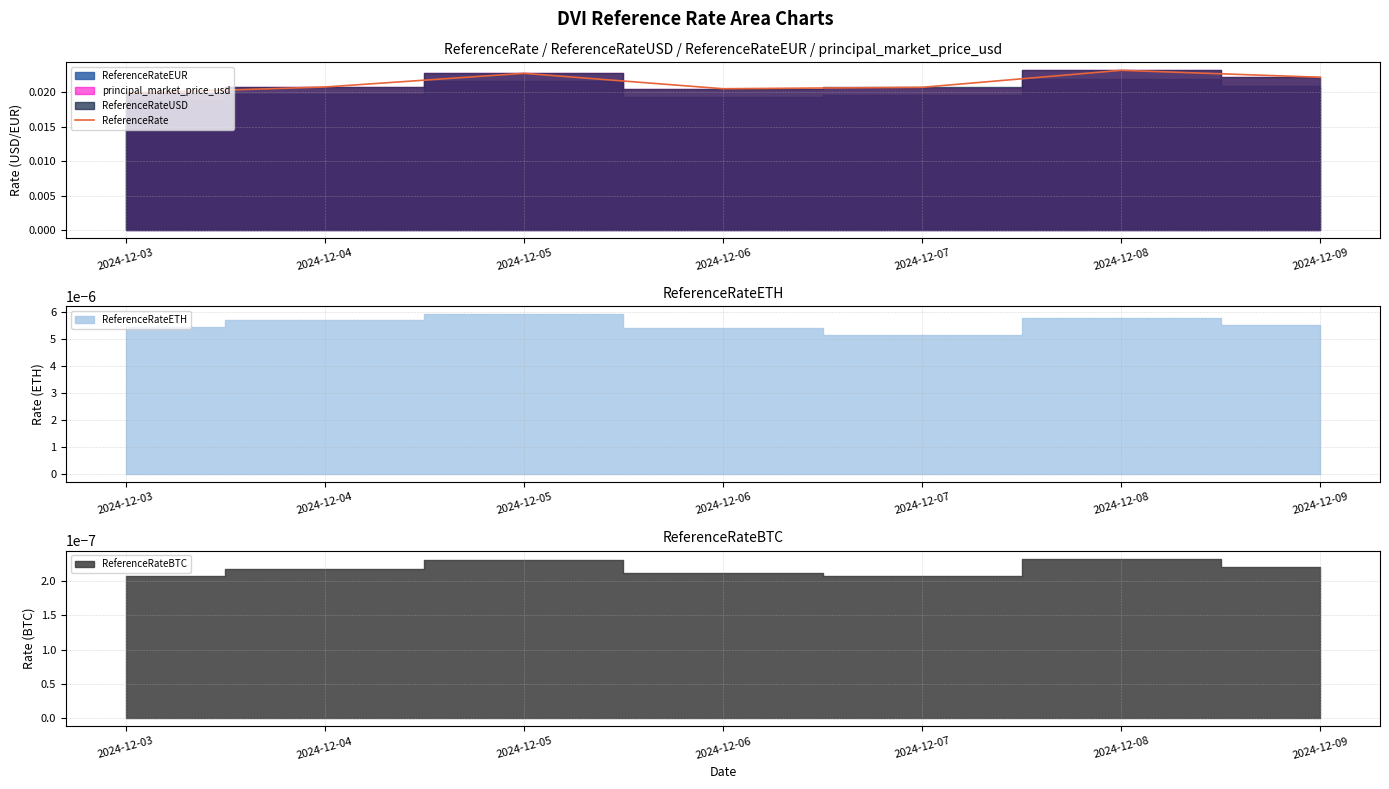

Does the chart display data point markers on the line(s)?

No